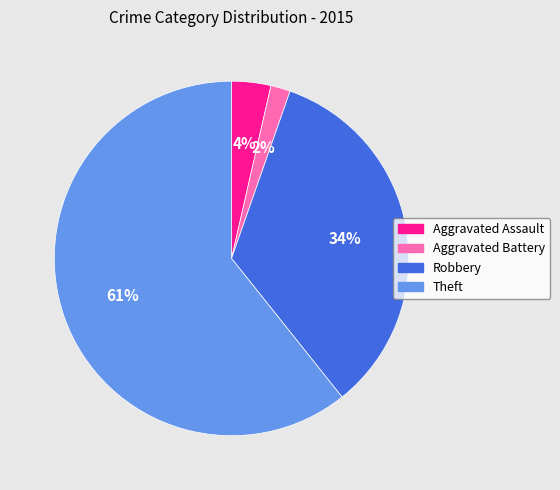

Count the number of slices in the pie.

4